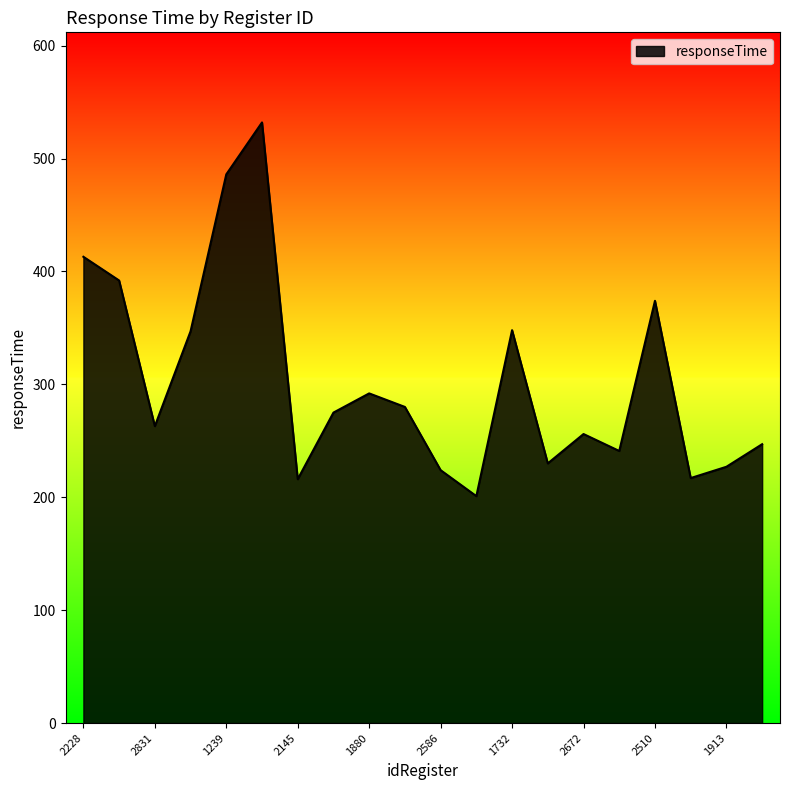

What is the minimum value shown in the chart?

201